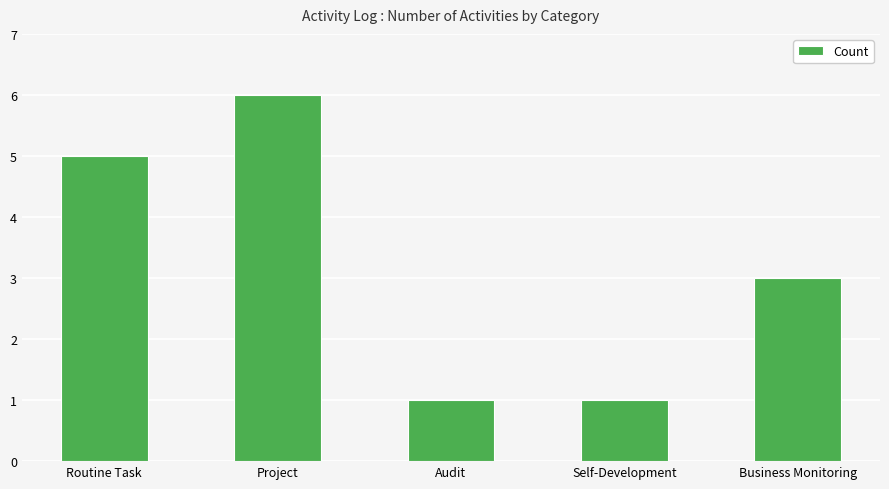

Count the number of data series in this chart.

1